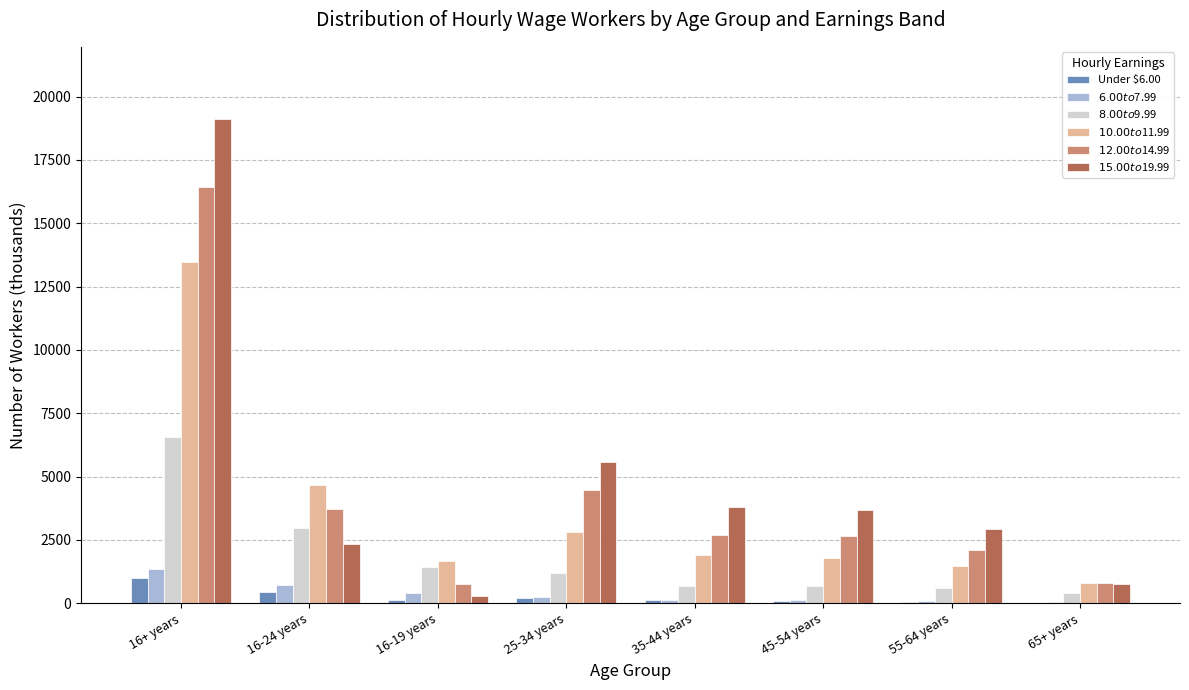

What is the greatest value displayed?

19099